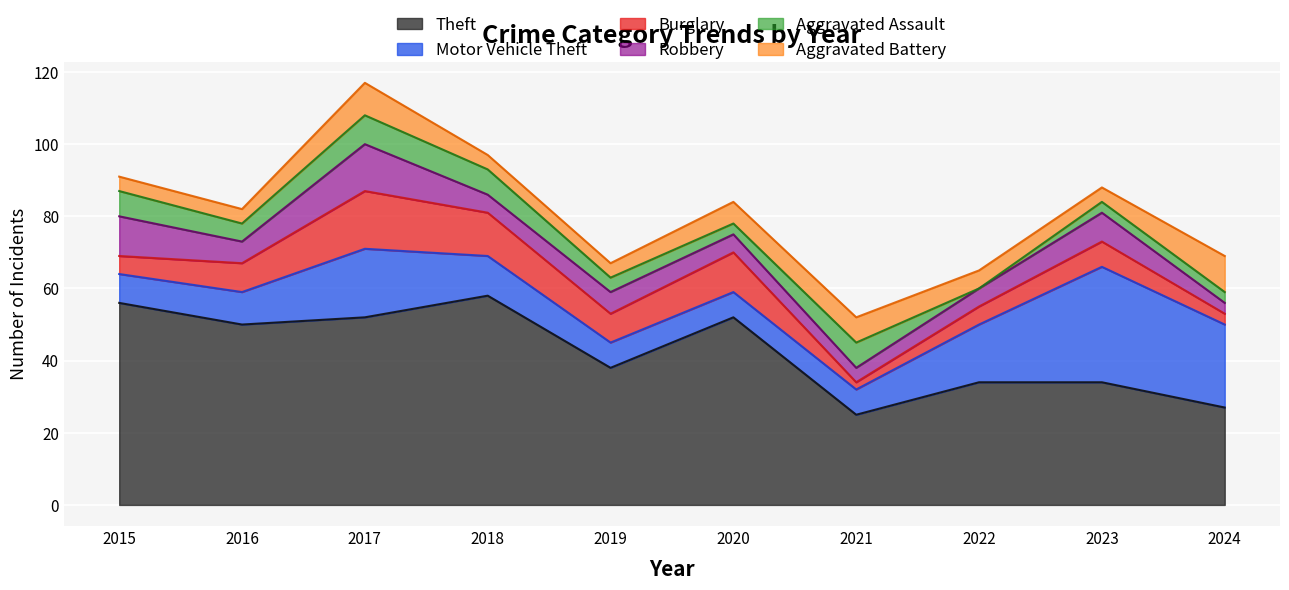

Where is Aggravated Battery nearest to the value 7?

2021